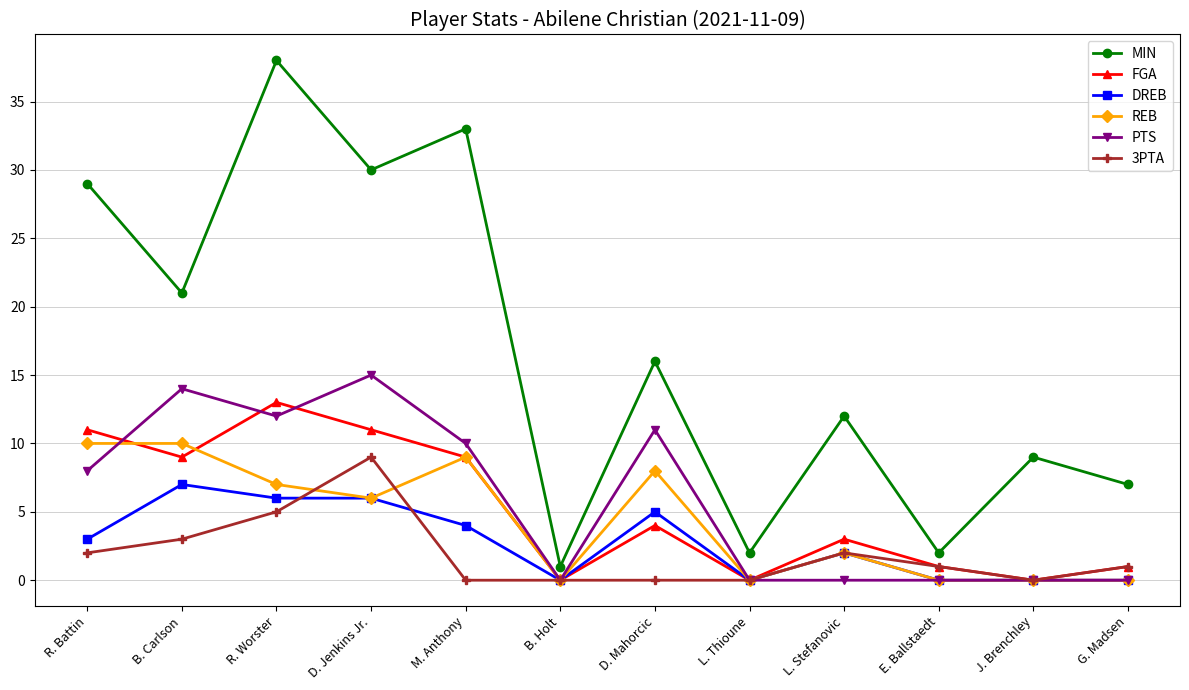

How many data points does each series have?

12